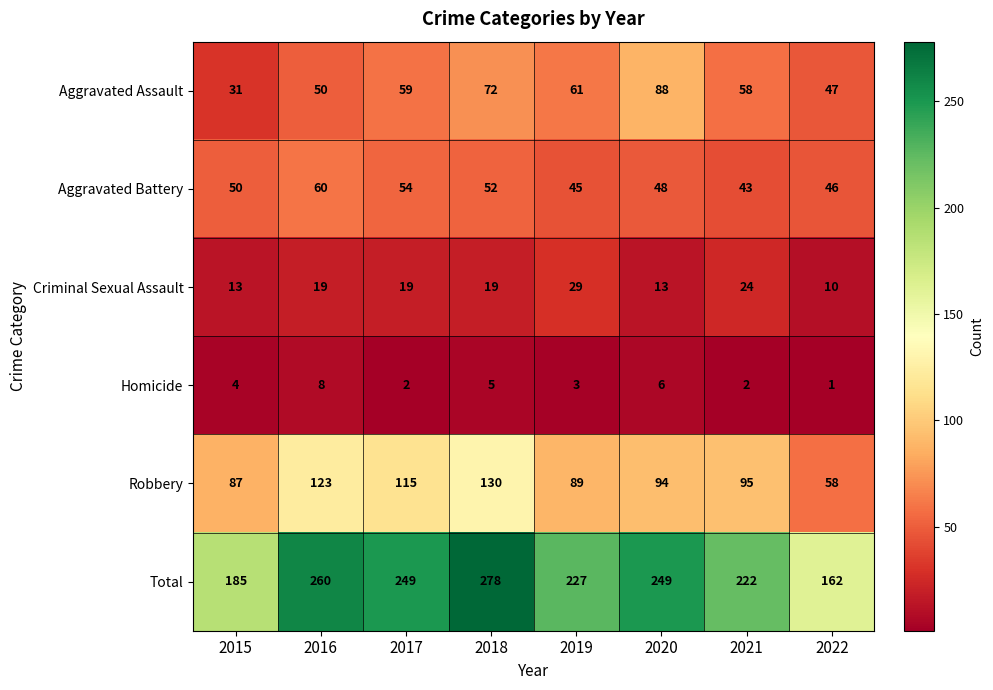

The value of Homicide at 2018 is 2. True or false?

False